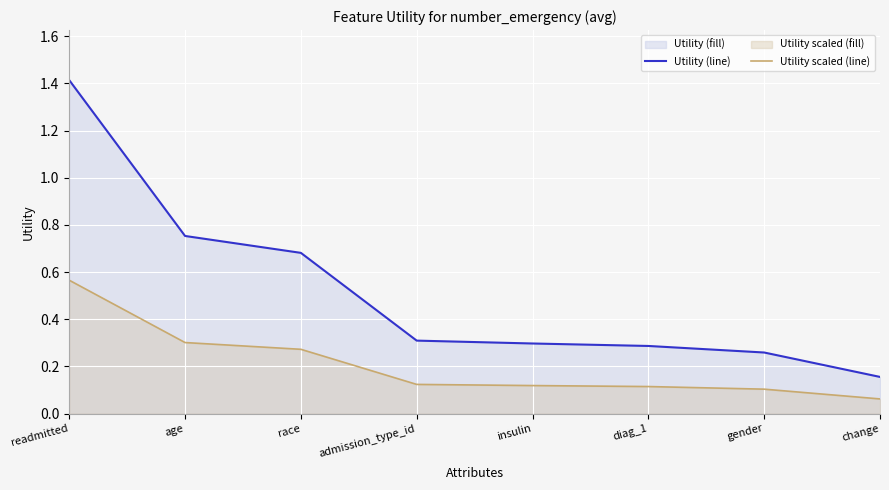

What is the difference between the highest and lowest values at admission_type_id?

0.2